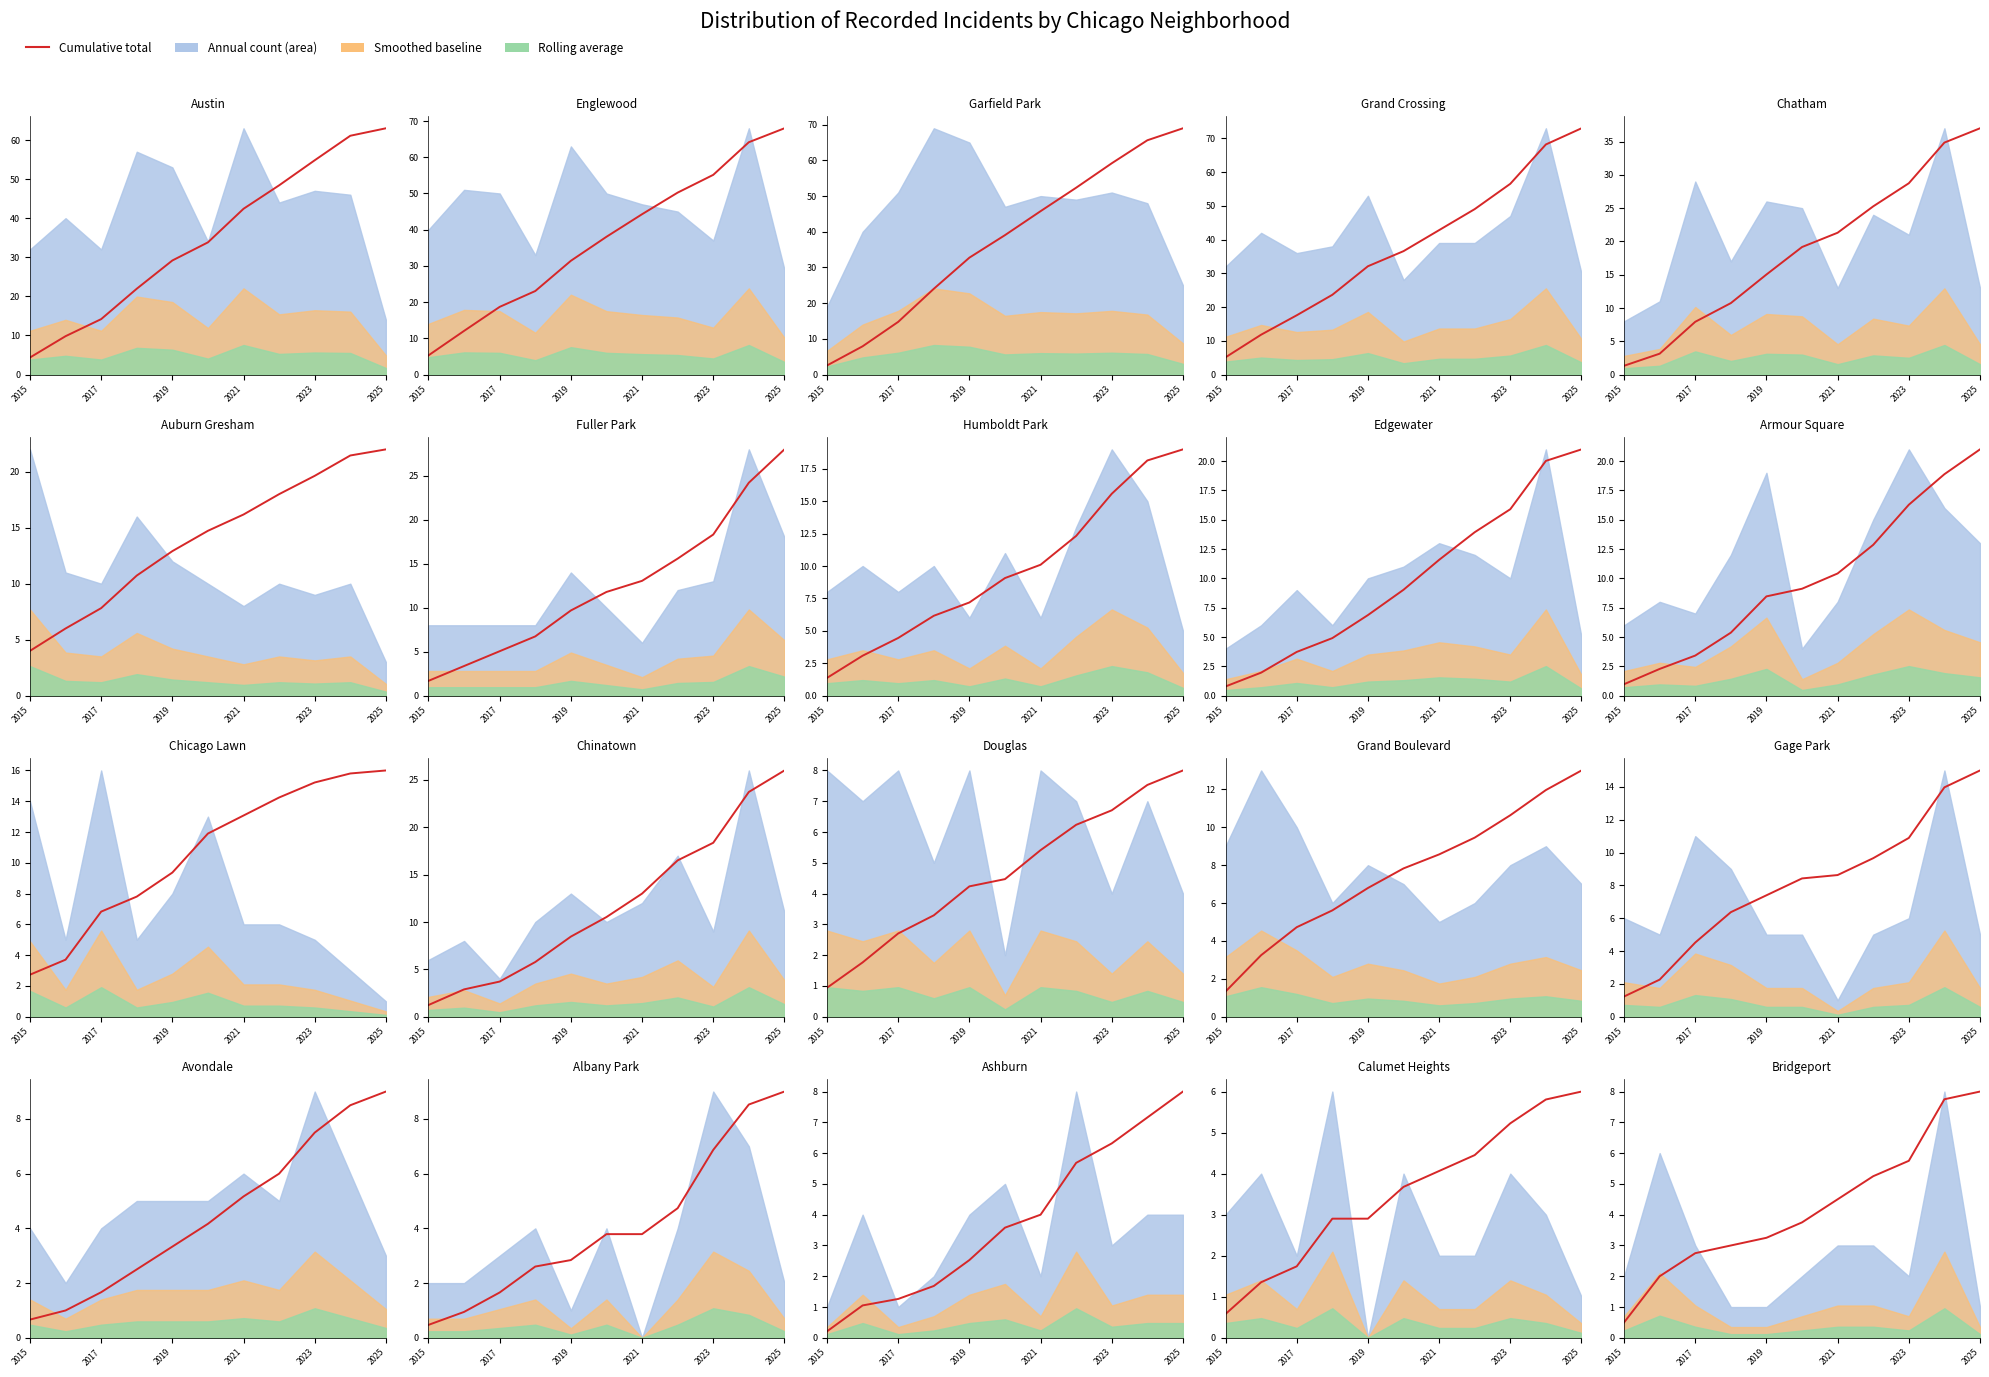

The chart shows a value of 1.1 at 2019. True or false?

False